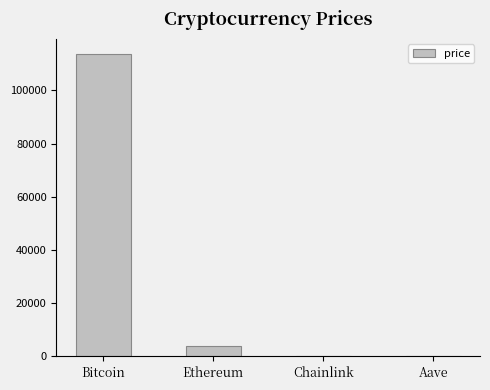

What is the greatest value displayed?

113681.0